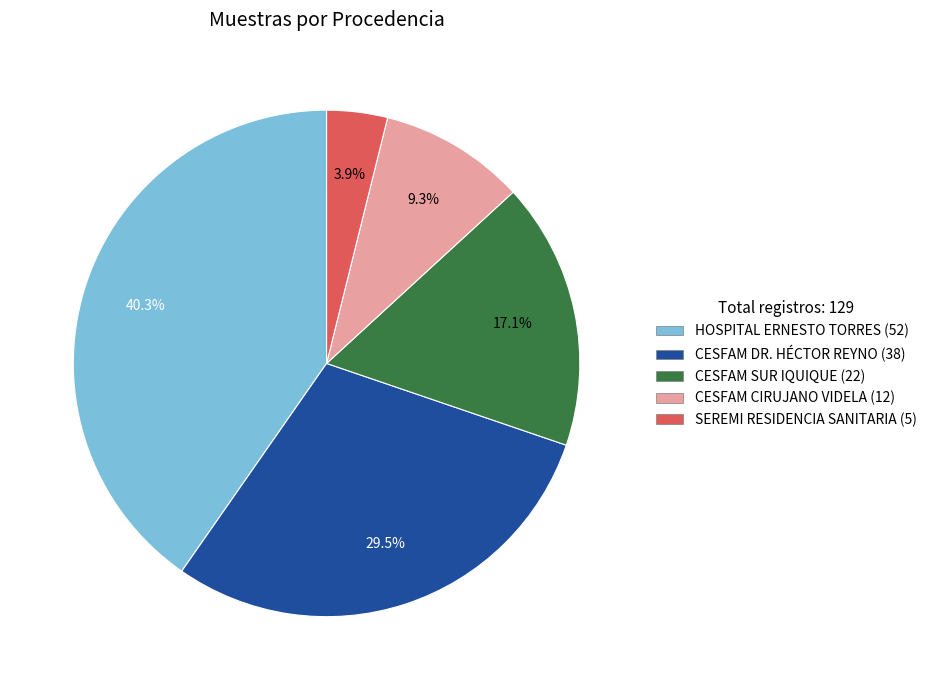

How many slices are in this pie chart?

5